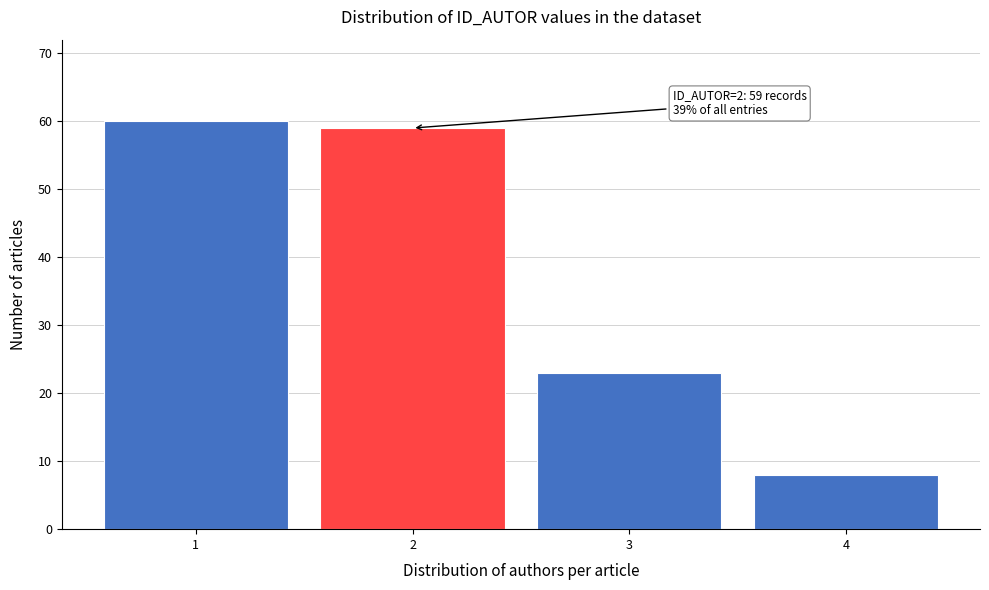

Reading right to left, what are all the values shown in this chart?

4=8	3=23	2=59	1=60